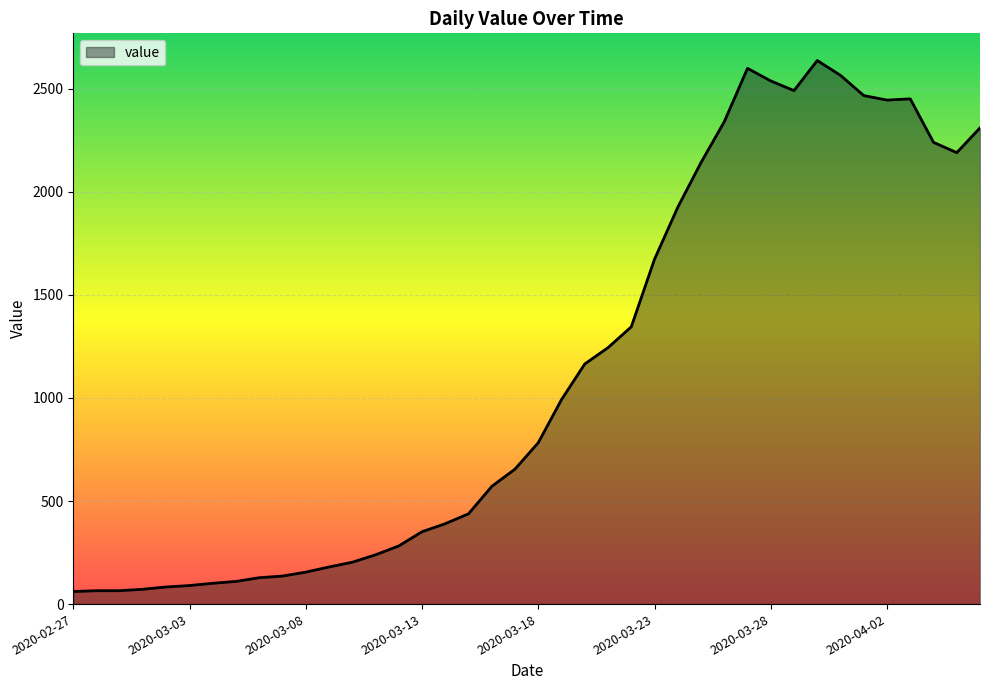

What is the greatest value displayed?

2637